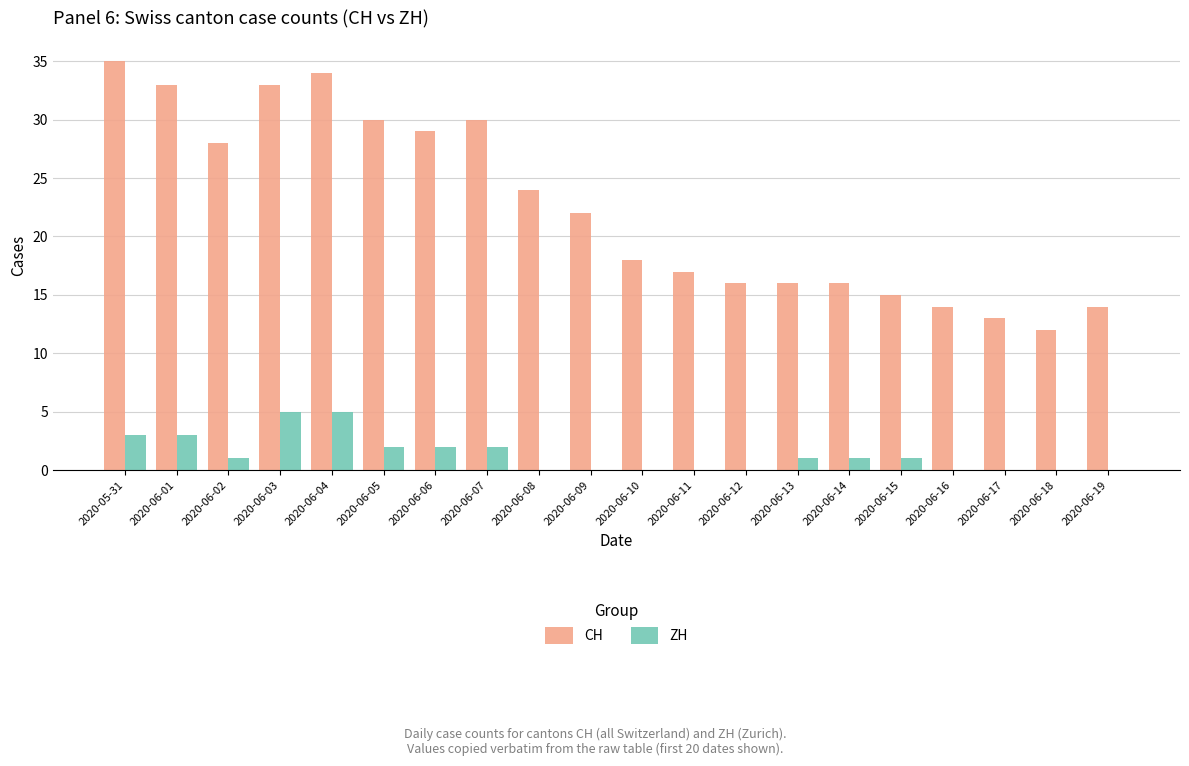

What is the sum of the CH values at 2020-06-11 and 2020-06-18?

29